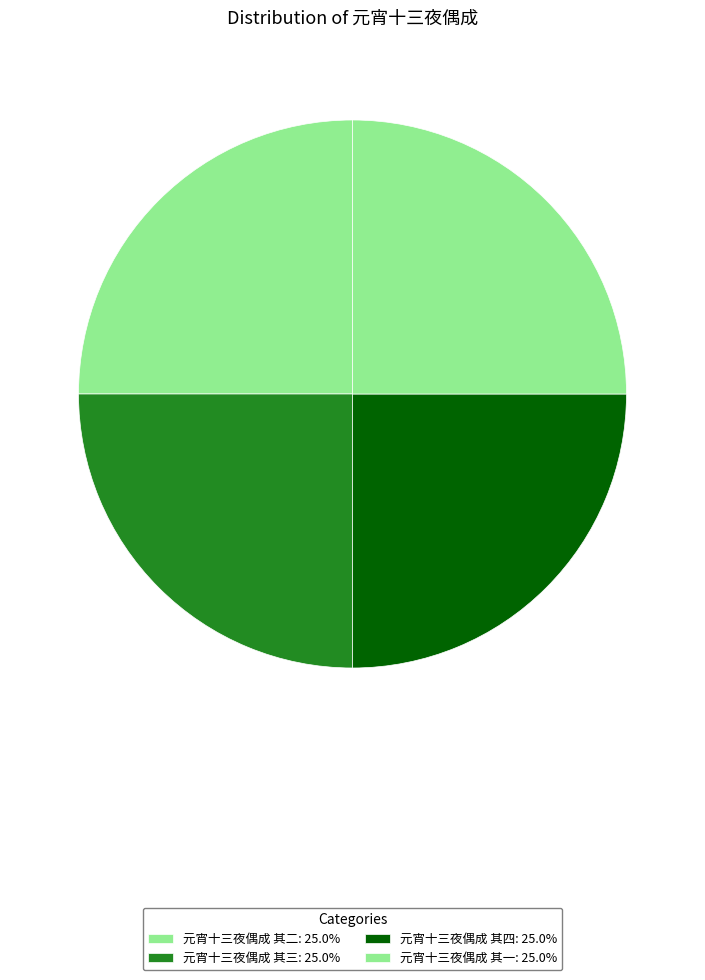

What portion of the pie excludes 元宵十三夜偶成 其二?

75.0%